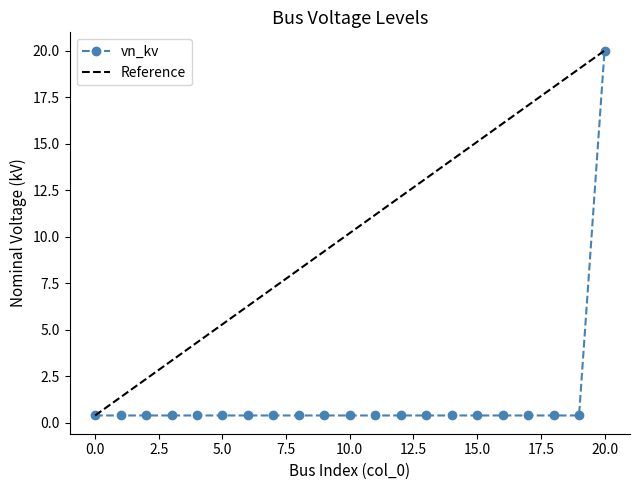

True or false: the data has more than 2 interior local peaks.

False